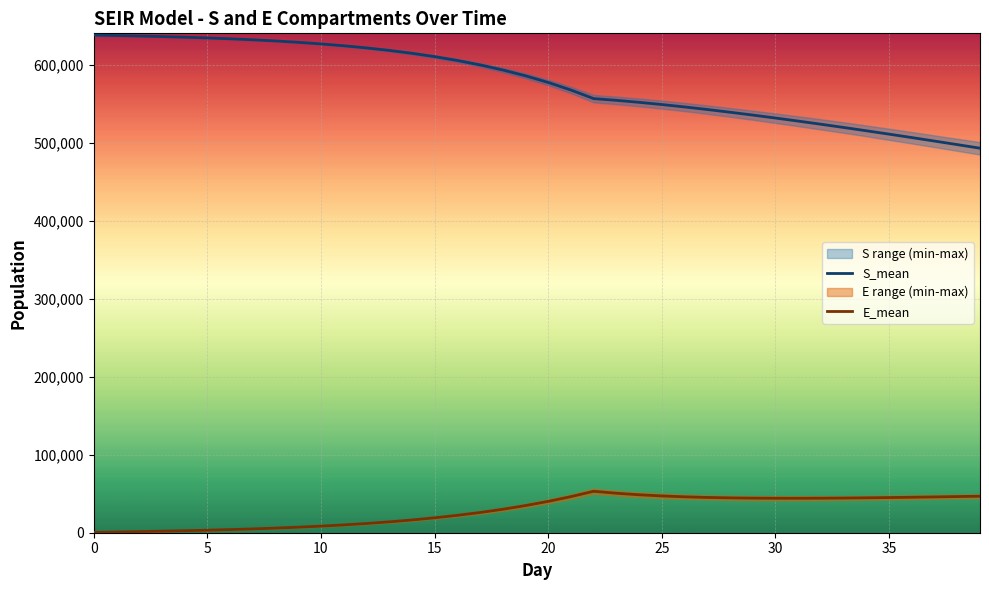

What is the maximum value shown in the chart?

637752.5